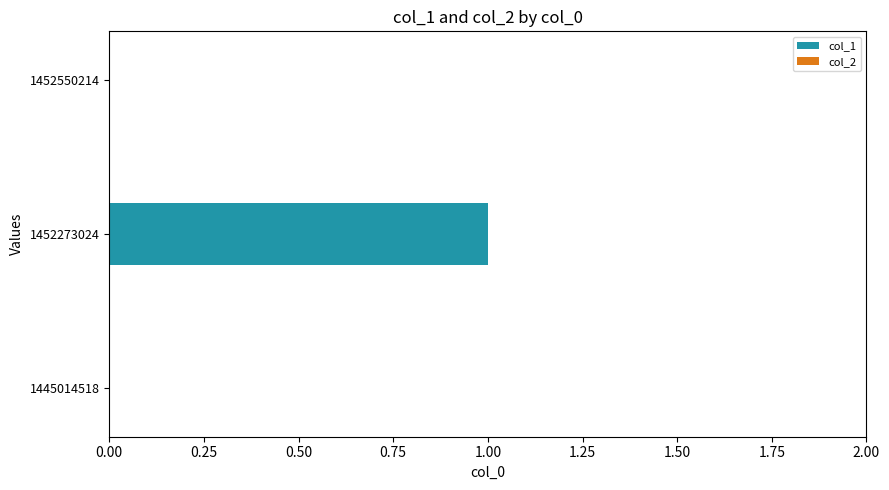

The value at 1452273024 is 2. True or false?

False